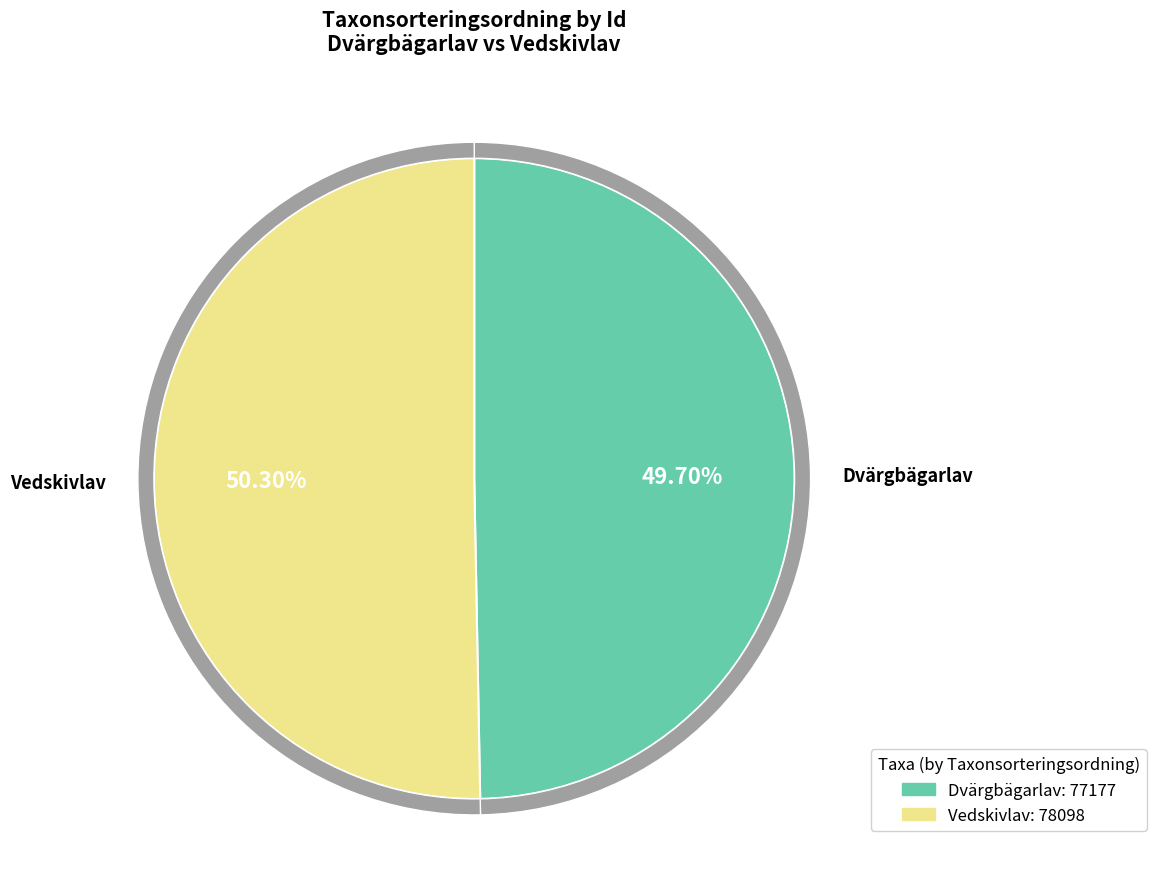

To the nearest percent, what is the difference between the largest and smallest slice percentages?

1%